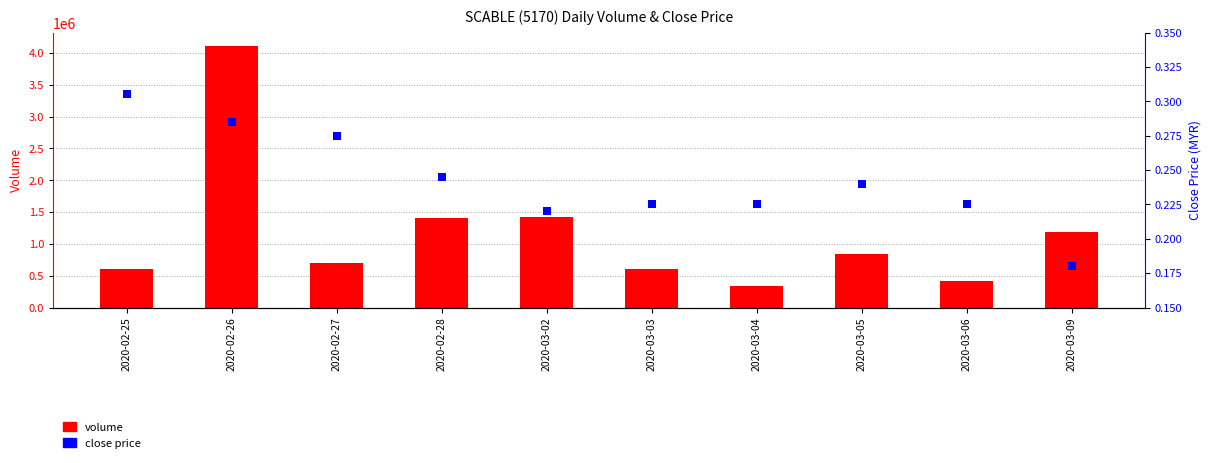

Are the bars grouped side by side (vs. stacked)?

Yes